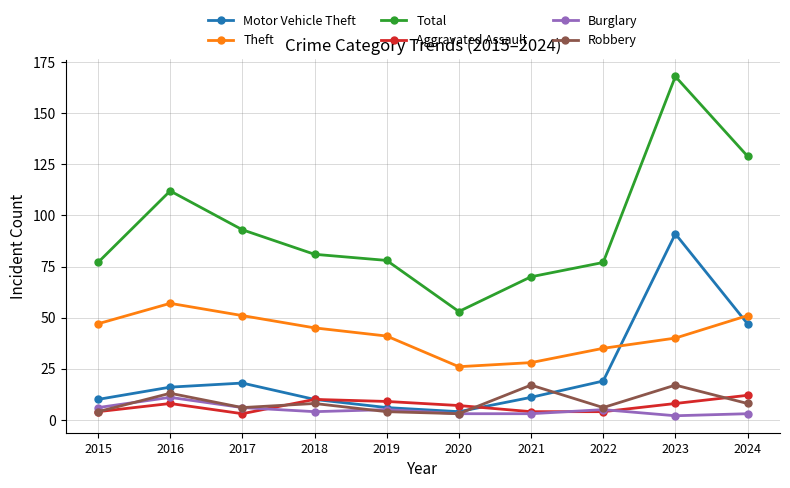

At which category is the sum across all series the highest?

2023